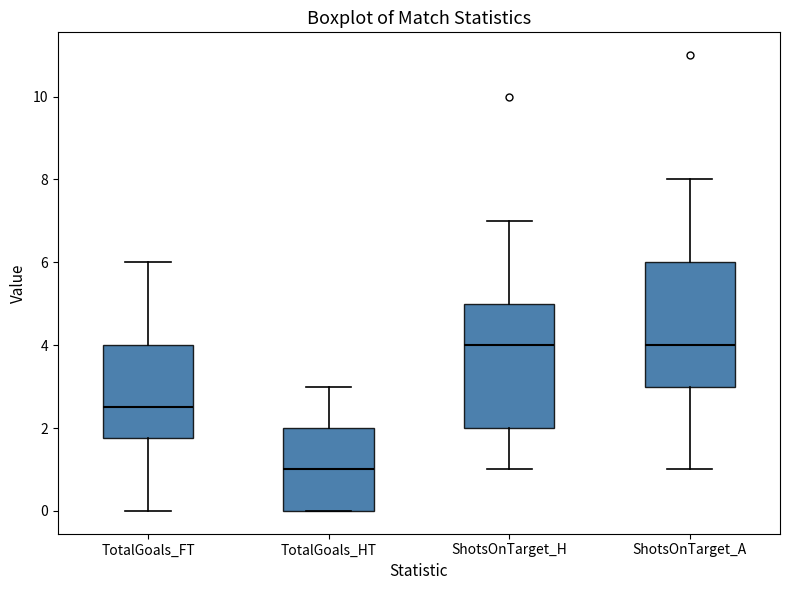

Which box has the lowest median line?

TotalGoals_HT